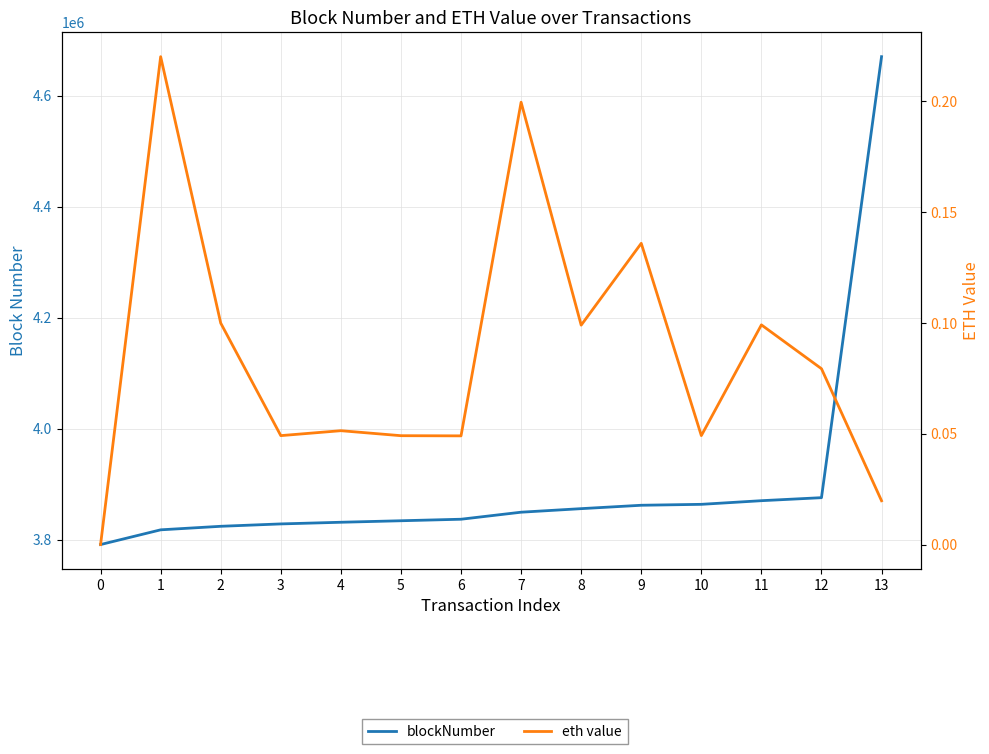

Rank the series by their maximum value, from lowest to highest.

eth value, blockNumber